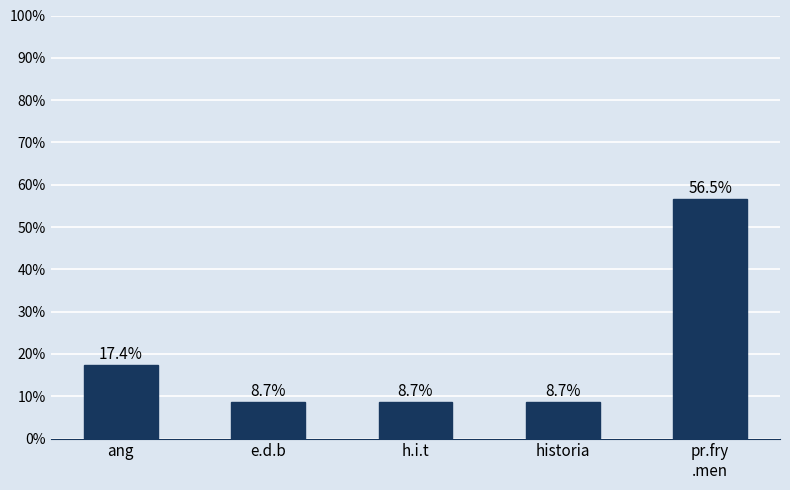

What is the greatest value displayed?

56.5